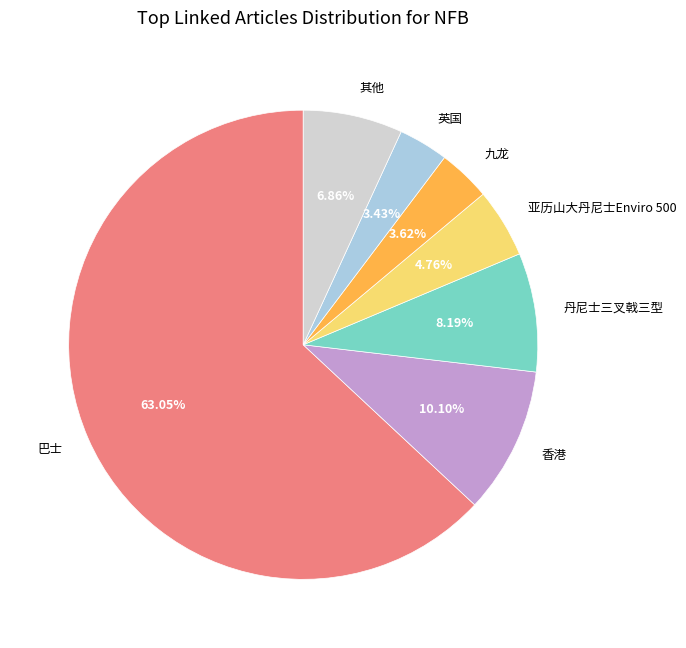

Do 其他 and 香港 together represent more than half of the pie?

No